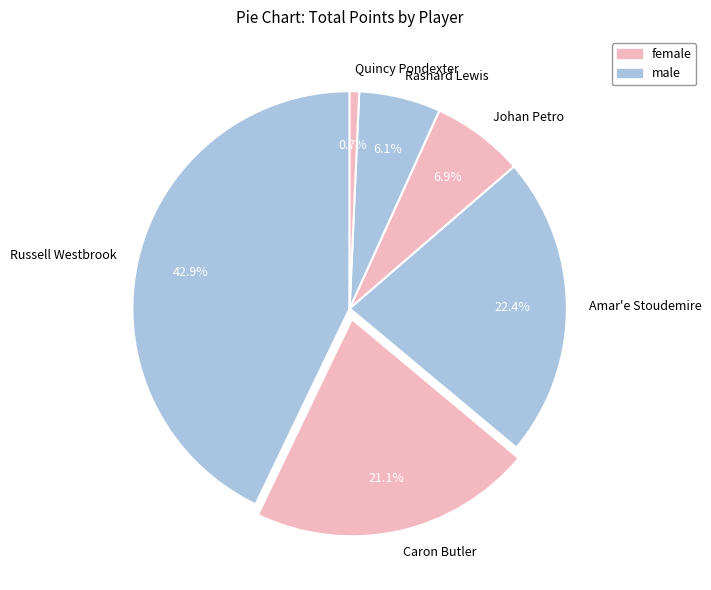

To the nearest percent, what portion does Quincy Pondexter represent?

1%